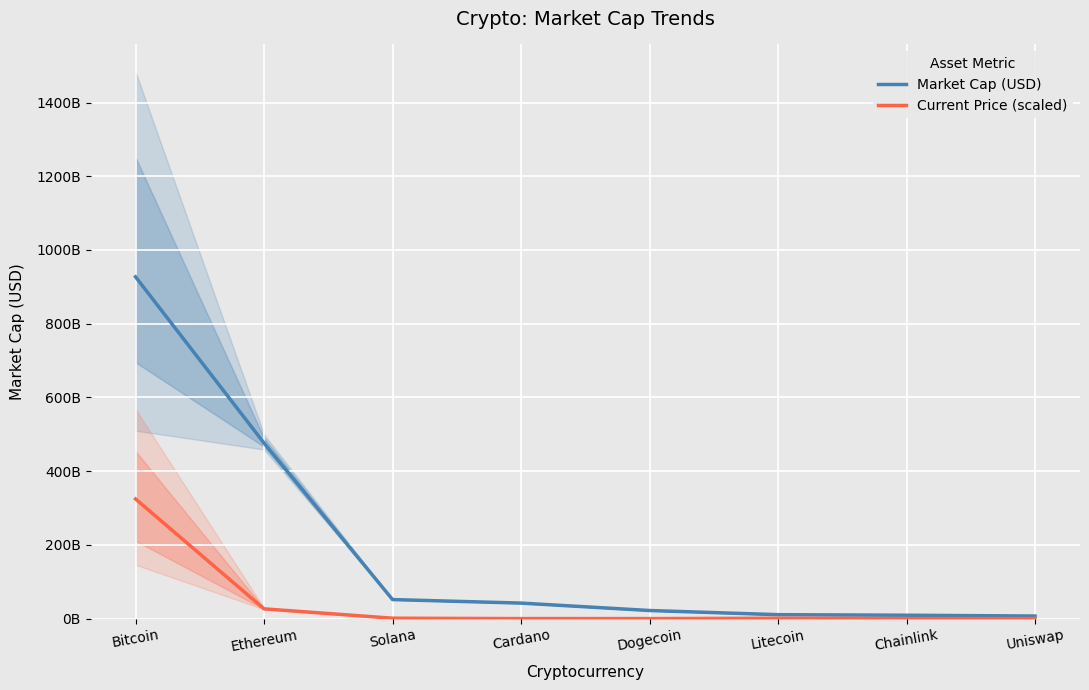

Rank the series by their average value, from highest to lowest.

Market Cap (USD), Current Price (scaled)